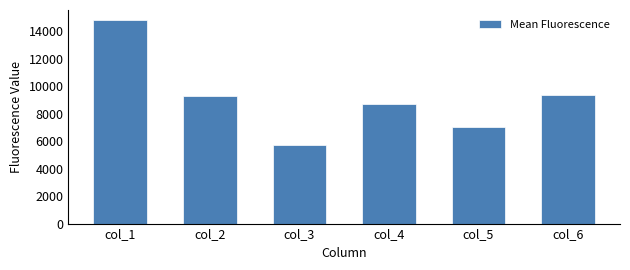

The value at col_4 is 8707.1. True or false?

True